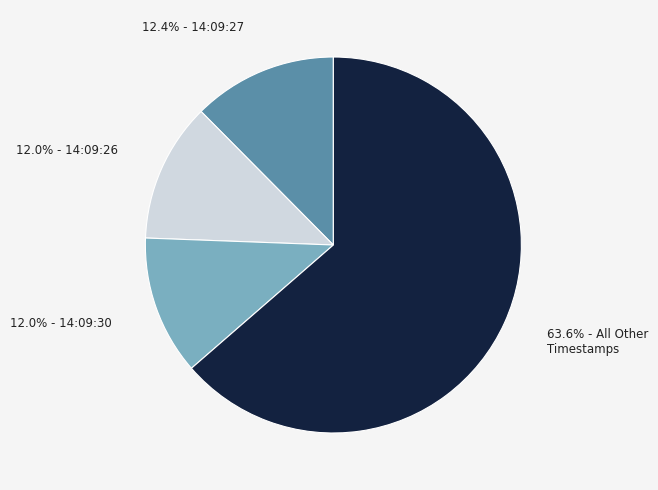

How many slices are in this pie chart?

4